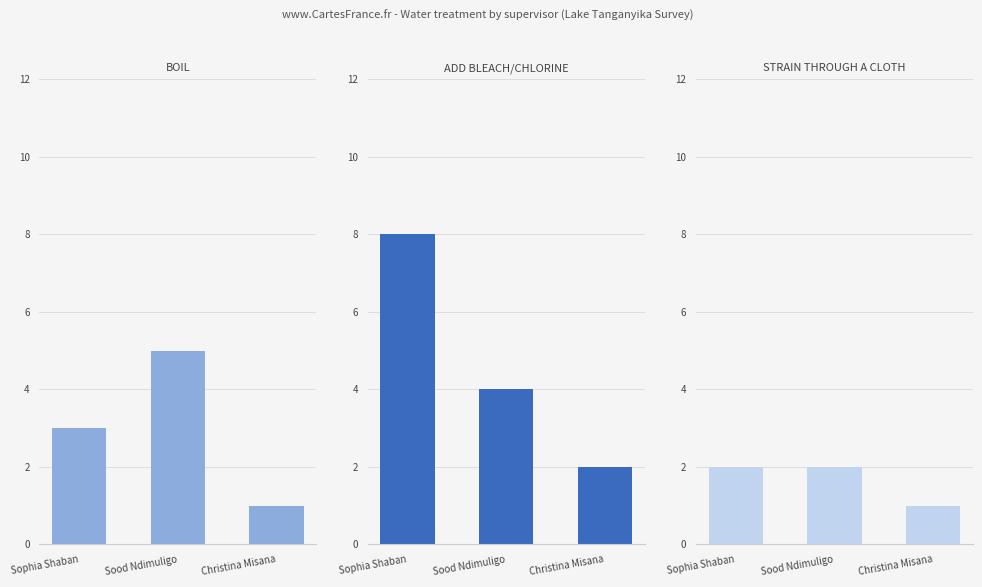

What position from the left is Christina Misana?

3